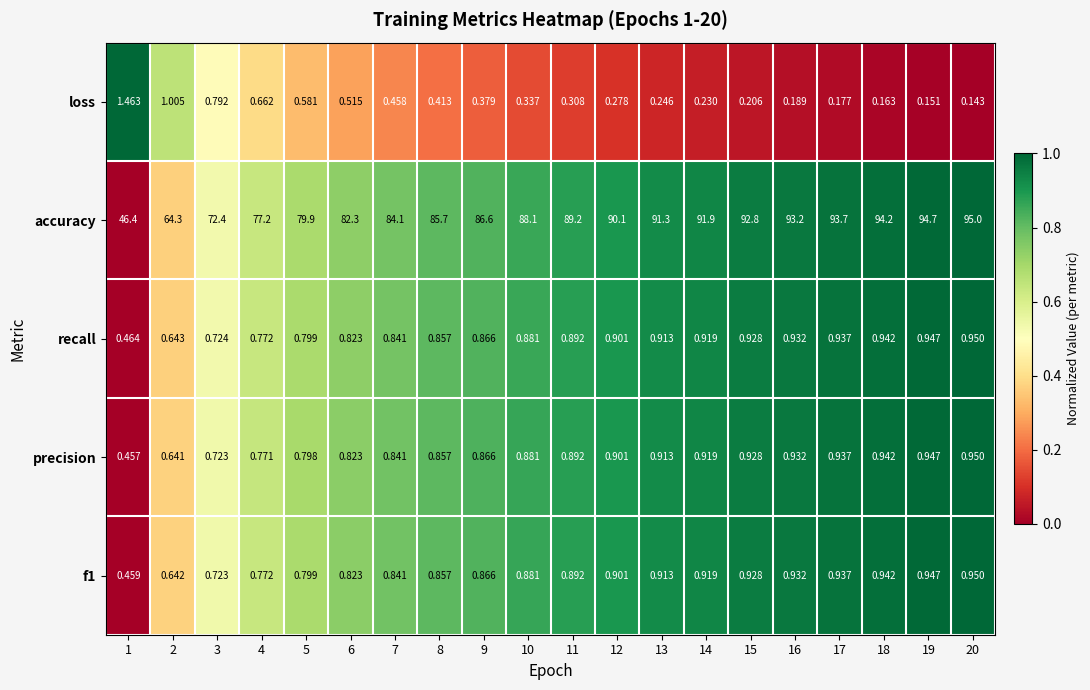

Which series changed the most between 9 and 18?

accuracy